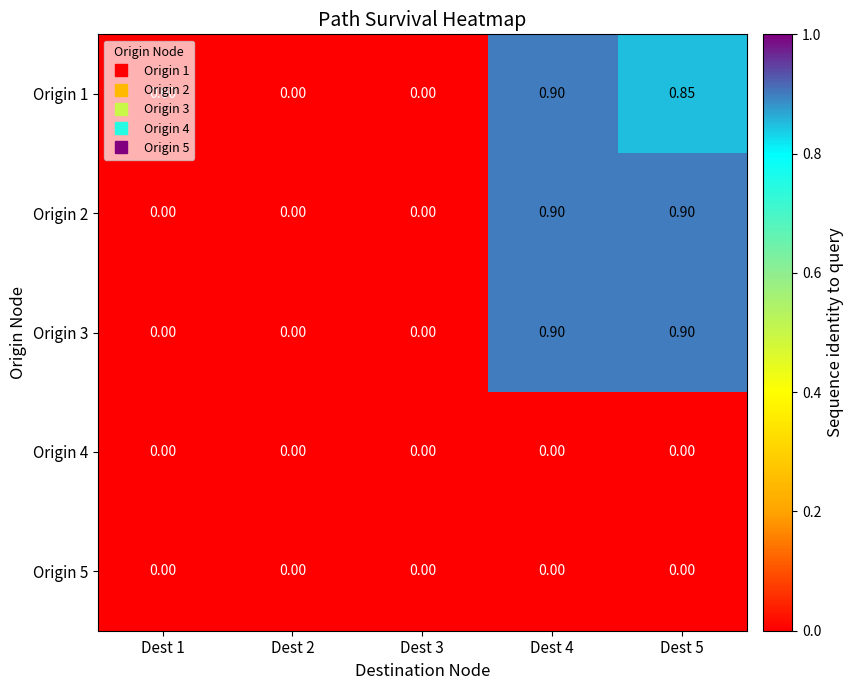

Reading left to right, list all the values displayed in this chart.

Origin 1: Dest 1=0.0	Dest 2=0.0	Dest 3=0.0	Dest 4=0.9	Dest 5=0.8
Origin 2: Dest 1=0.0	Dest 2=0.0	Dest 3=0.0	Dest 4=0.9	Dest 5=0.9
Origin 3: Dest 1=0.0	Dest 2=0.0	Dest 3=0.0	Dest 4=0.9	Dest 5=0.9
Origin 4: Dest 1=0.0	Dest 2=0.0	Dest 3=0.0	Dest 4=0.0	Dest 5=0.0
Origin 5: Dest 1=0.0	Dest 2=0.0	Dest 3=0.0	Dest 4=0.0	Dest 5=0.0